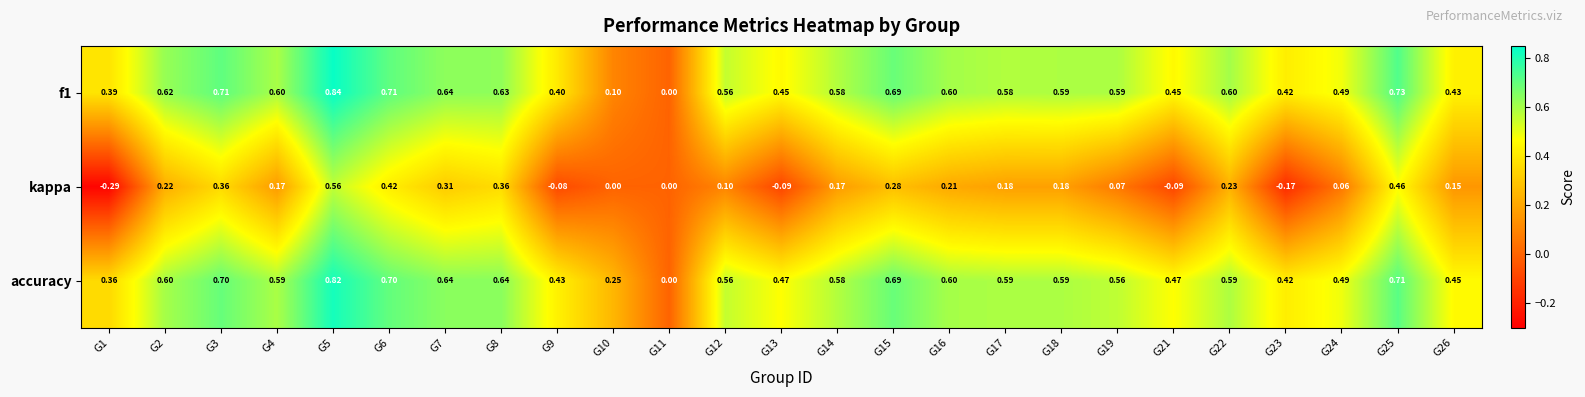

Which series has the widest spread of values?

kappa